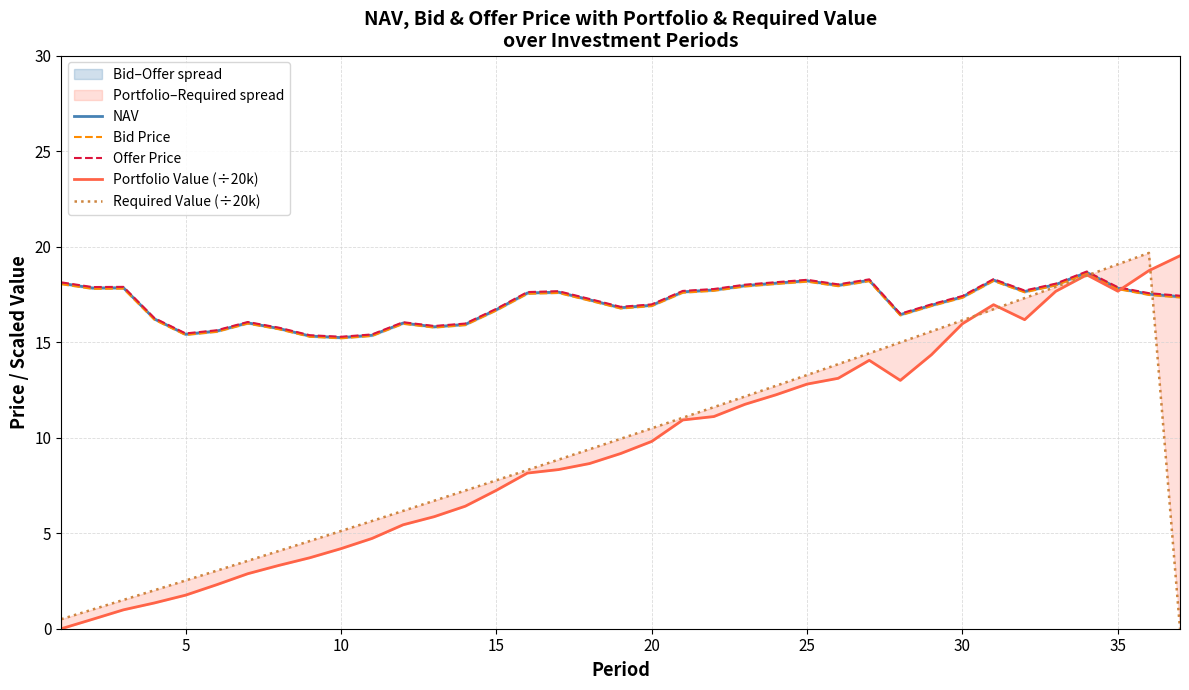

What is the difference between the maximum and minimum values in the NAV series?

3.4